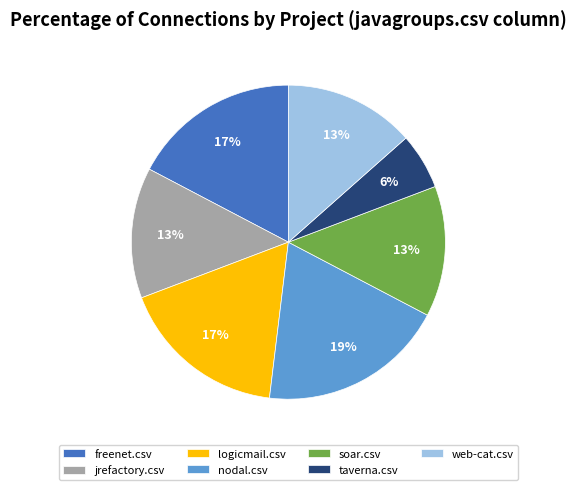

Is it true that logicmail.csv is 17% of the pie?

True